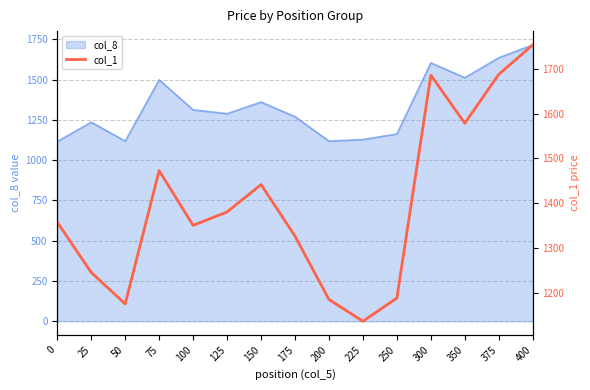

The chart shows a value of 2243.5 at 350. True or false?

False